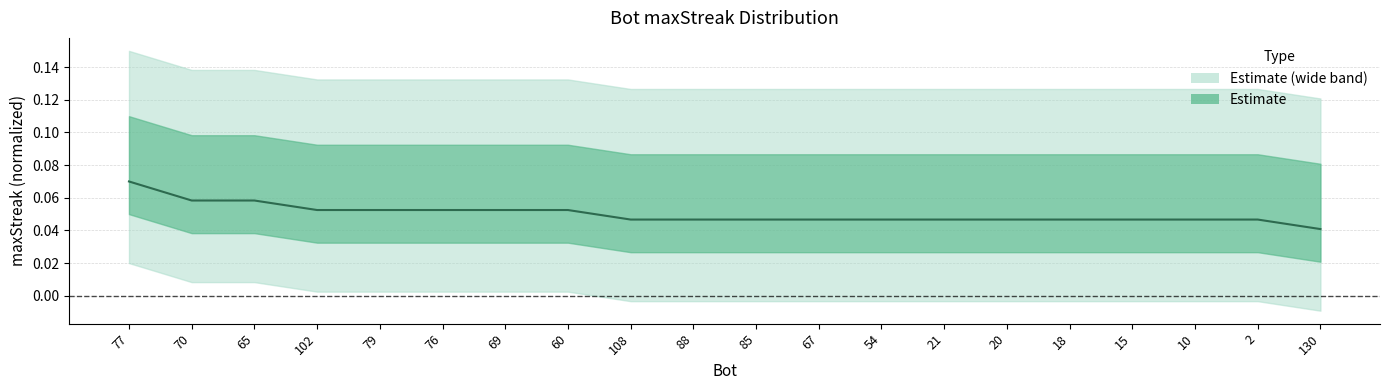

The chart shows a value of 0.1 at 102. True or false?

True